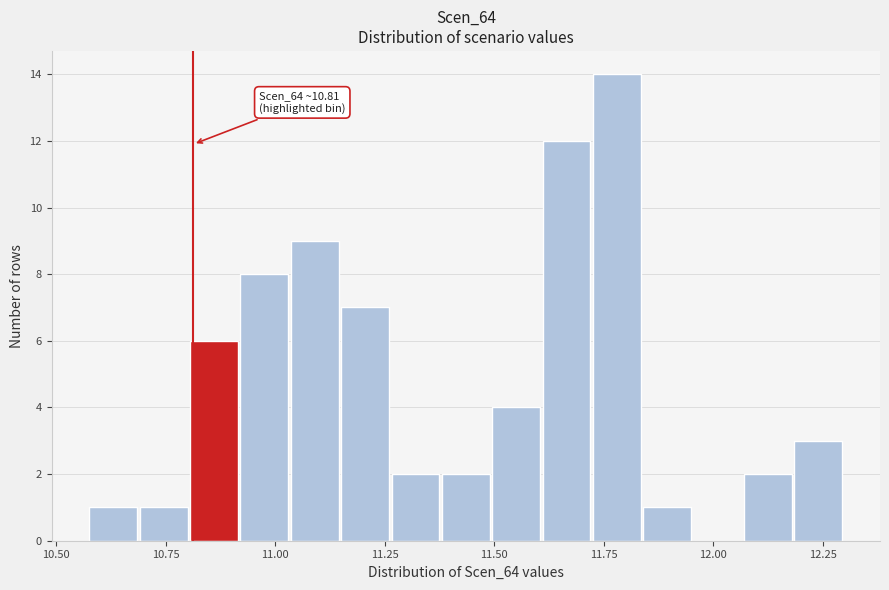

Around what value on the x-axis is the tallest bar? Give the approximate position of its centre, as read against the axis.

11.80